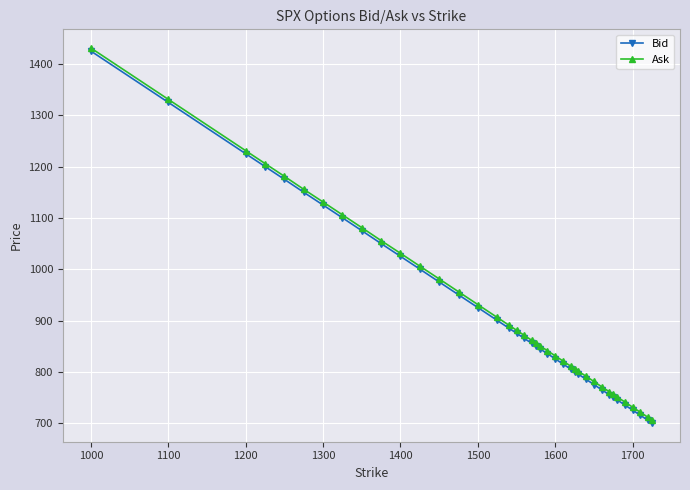

At how many categories does at least one series exceed 1041?

10